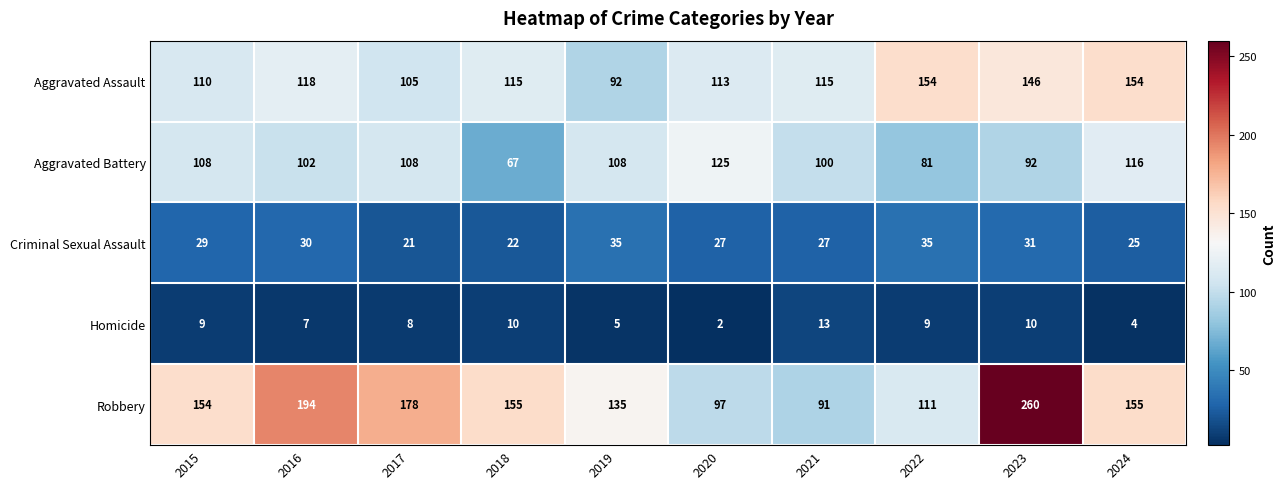

How many distinct data groups are displayed?

5